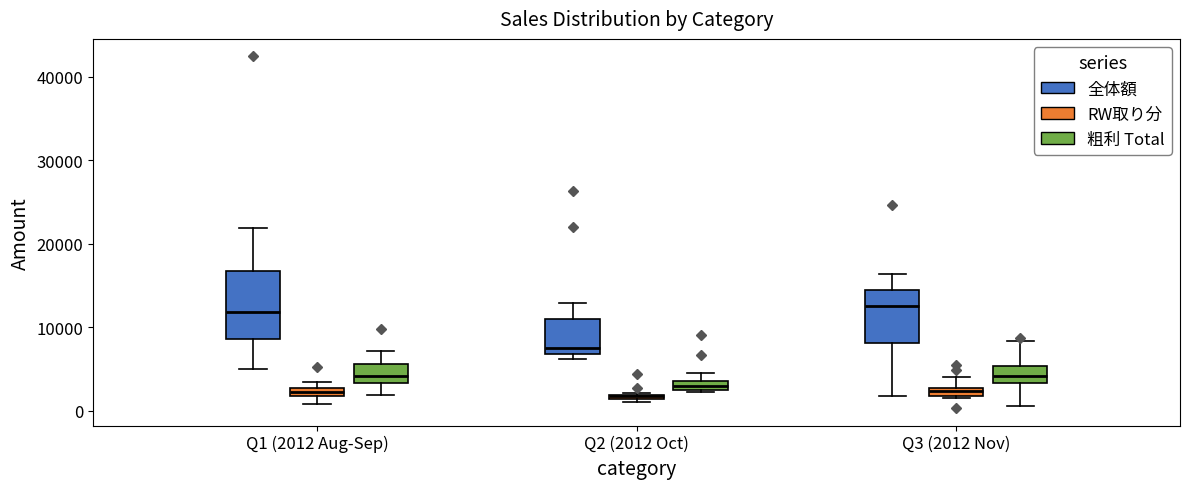

Which box is the tallest, from its lower edge to its upper edge?

Q1 (2012 Aug-Sep) (全体額)